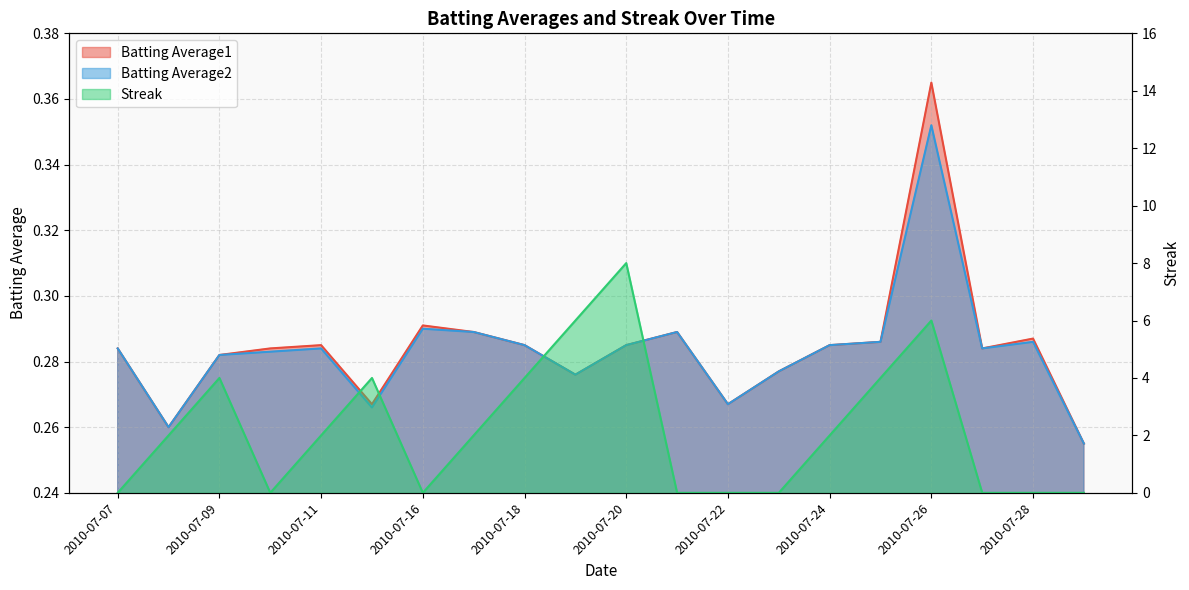

Is the value of Batting Average1 at 2010-07-26 greater than the value of Streak at 2010-07-18?

No